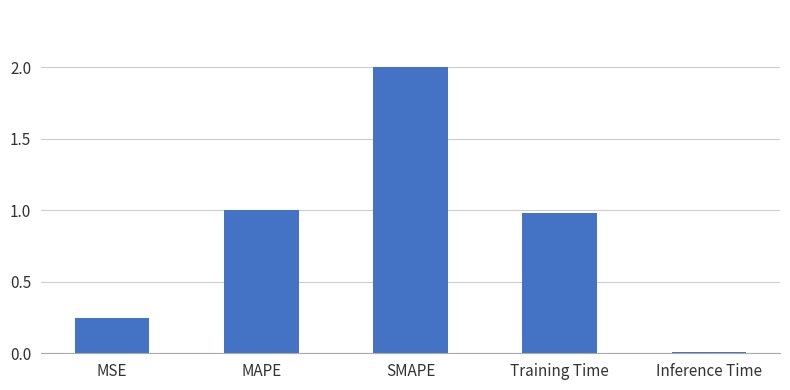

What is the difference between the values at SMAPE and Training Time?

1.0